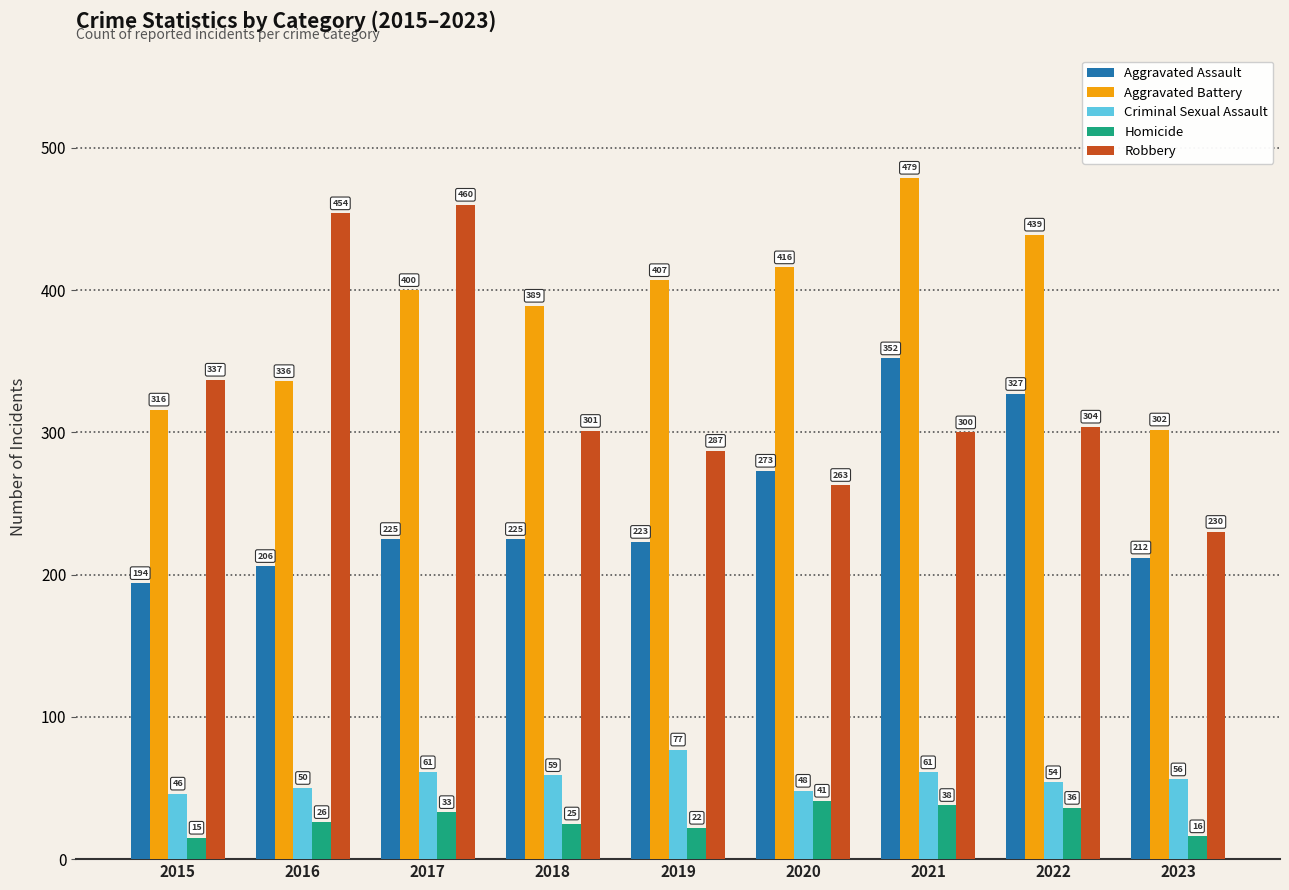

At which category is the sum across all series the highest?

2021